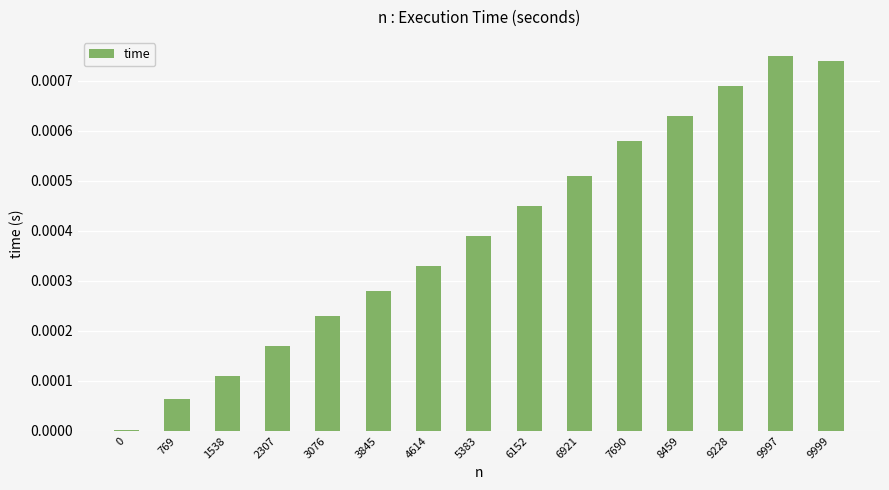

The value at 9228 is 0.0. True or false?

True